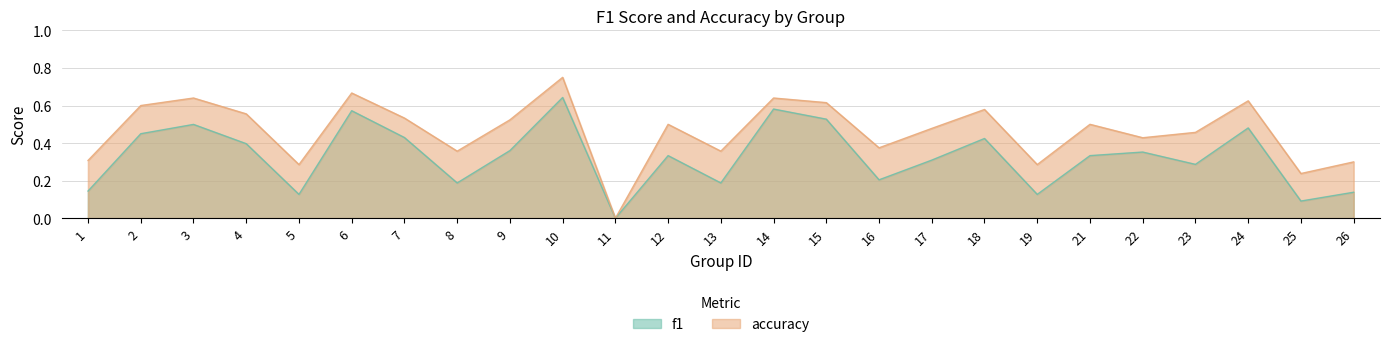

List the series in order of their peak value, lowest first.

f1, accuracy